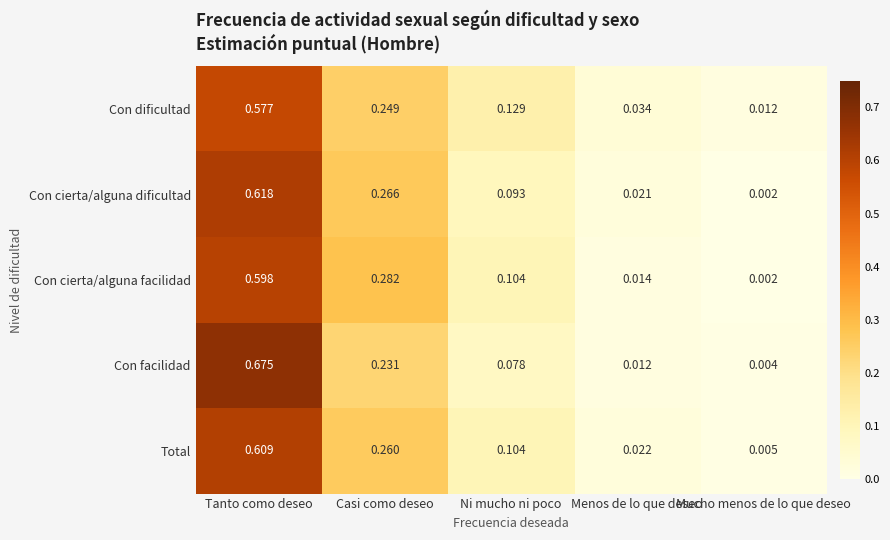

How many distinct data groups are displayed?

5